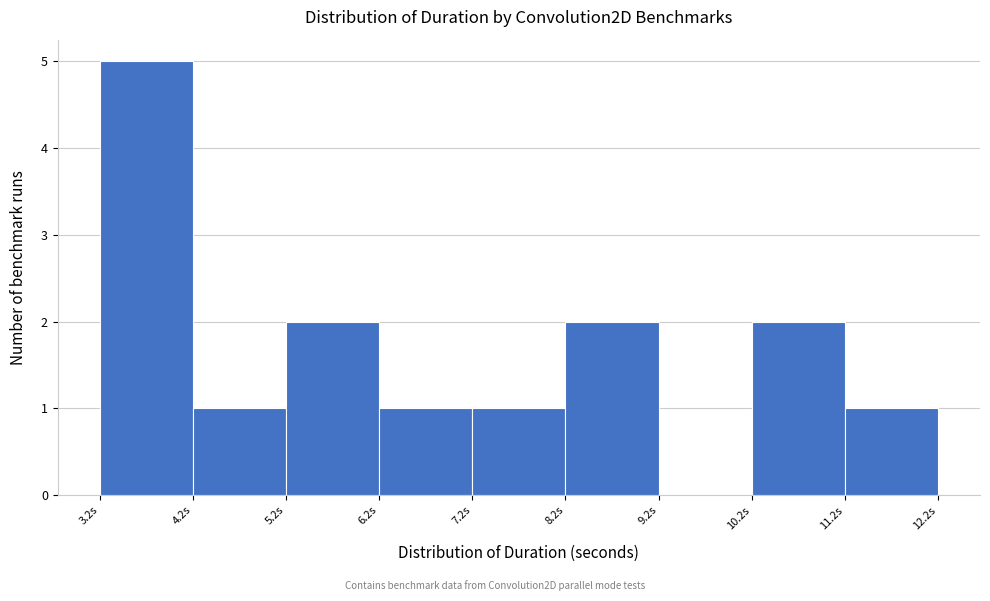

Over which range of the x-axis is the bar tallest?

3.2 to 4.2